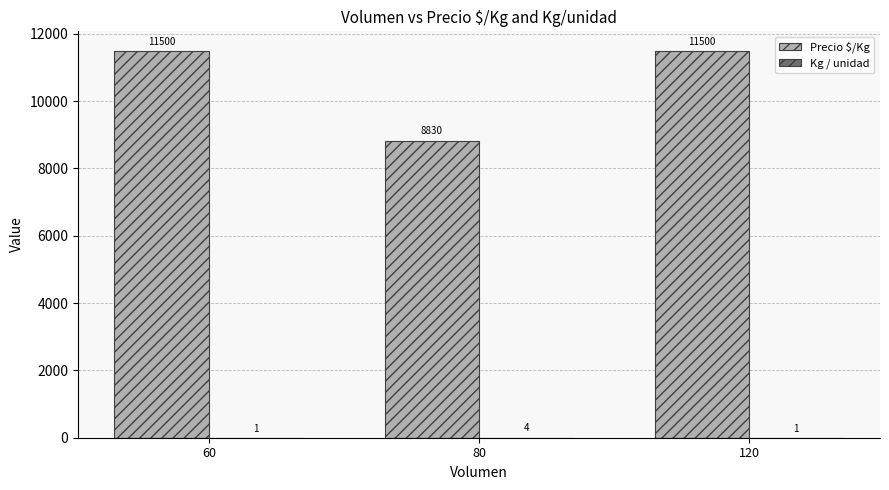

Which series has the largest total across all categories?

Precio $/Kg